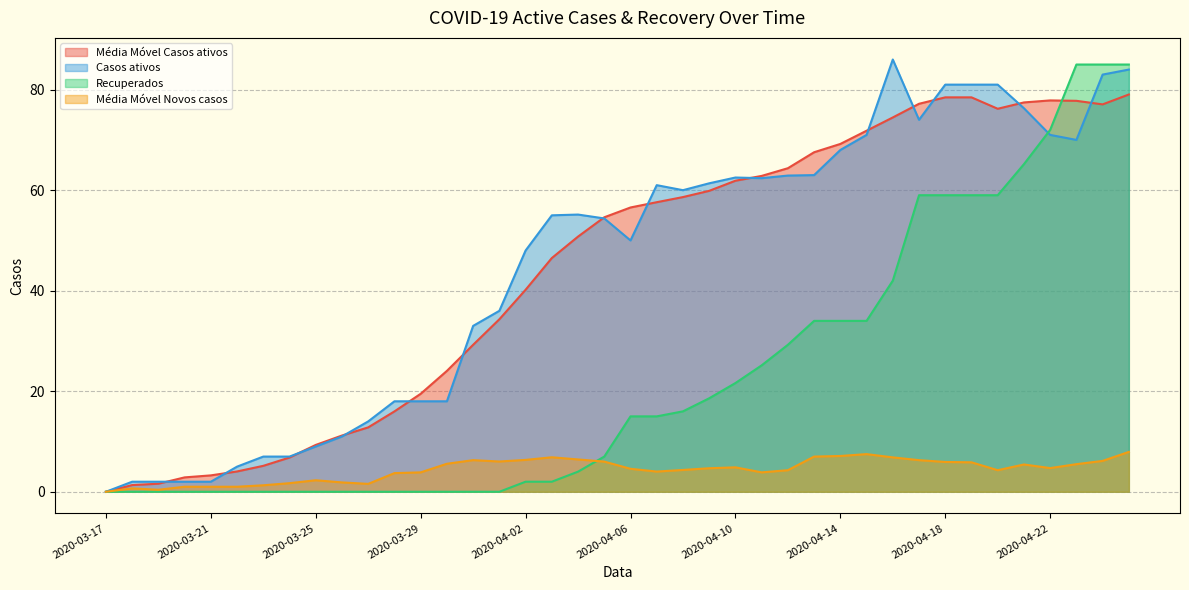

Where is the first local maximum for Casos ativos?

2020-04-04